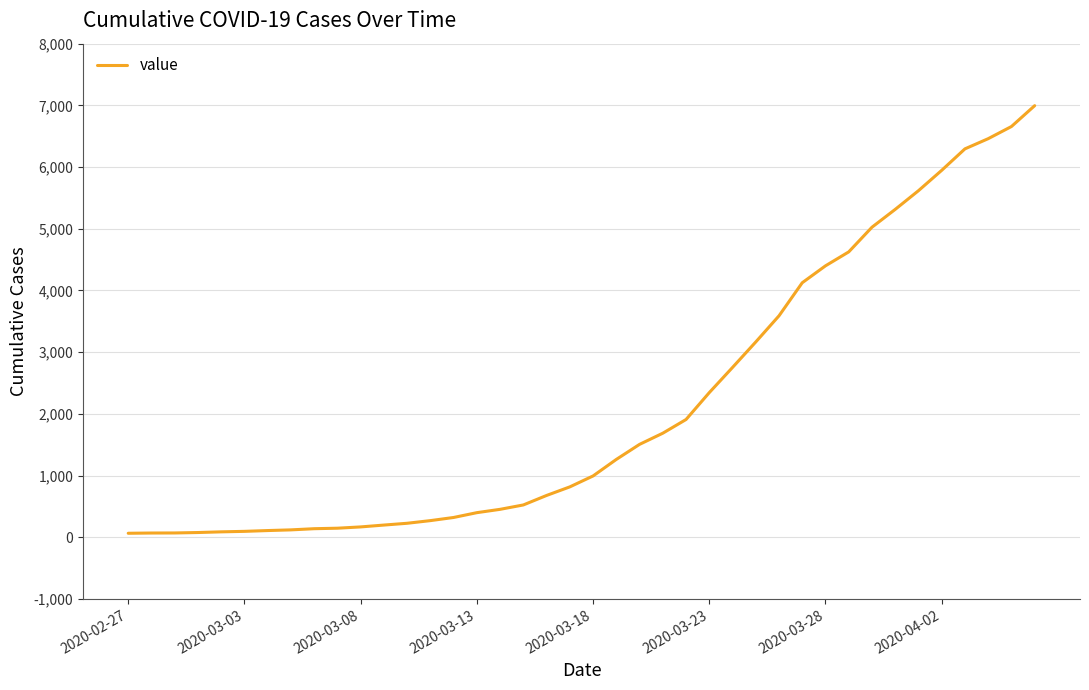

What is the difference between the maximum and minimum values?

6931